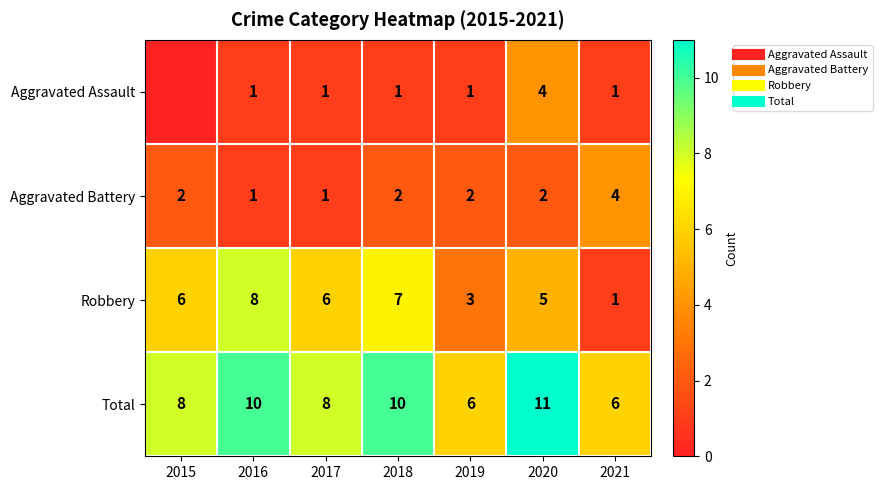

What is the sum of the Aggravated Assault values at 2018 and 2016?

2